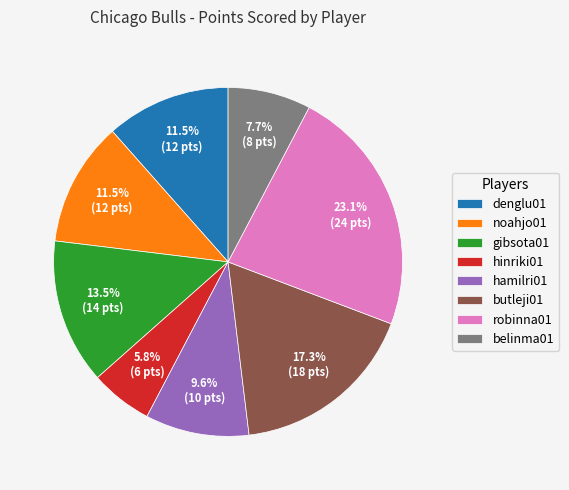

Which category has the smallest portion of the pie?

hinriki01